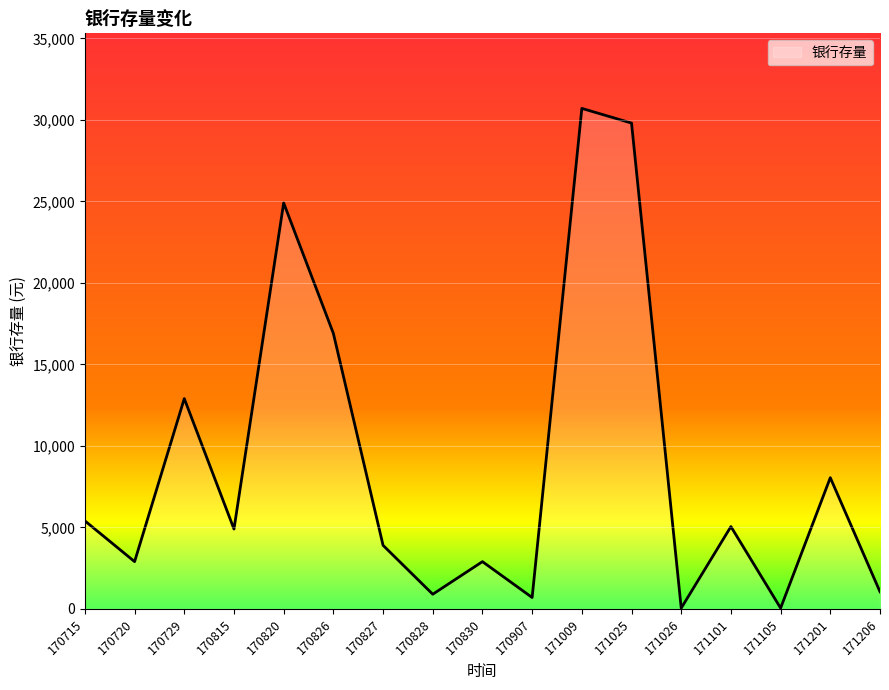

What is the maximum value shown in the chart?

30700